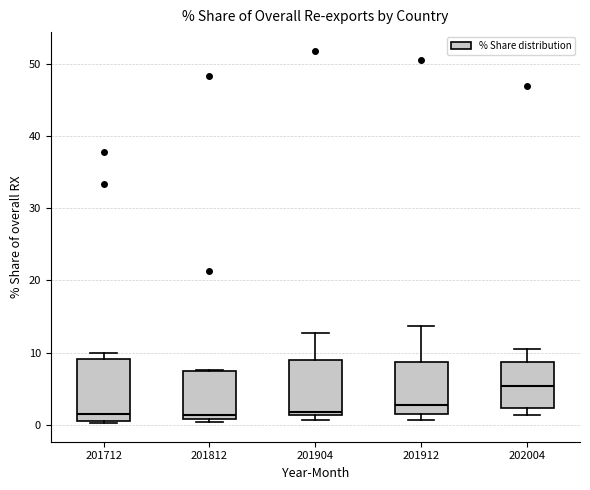

Reading left to right, transcribe this box plot: for each box, give where its median line is, the range the box spans, and where its two whiskers end, as read against the y-axis. The values are not printed on the chart, so give them approximately, as read against the axis.

201712: median 2, box 1 to 9, whiskers 0 to 10
201812: median 1 (just above the box's lower edge), box 1 to 7, whiskers 0 to 8
201904: median 2, box 1 to 9, whiskers 1 (just below the box's lower edge) to 13
201912: median 3, box 1 to 9, whiskers 1 (just below the box's lower edge) to 14
202004: median 5, box 2 to 9, whiskers 1 to 10